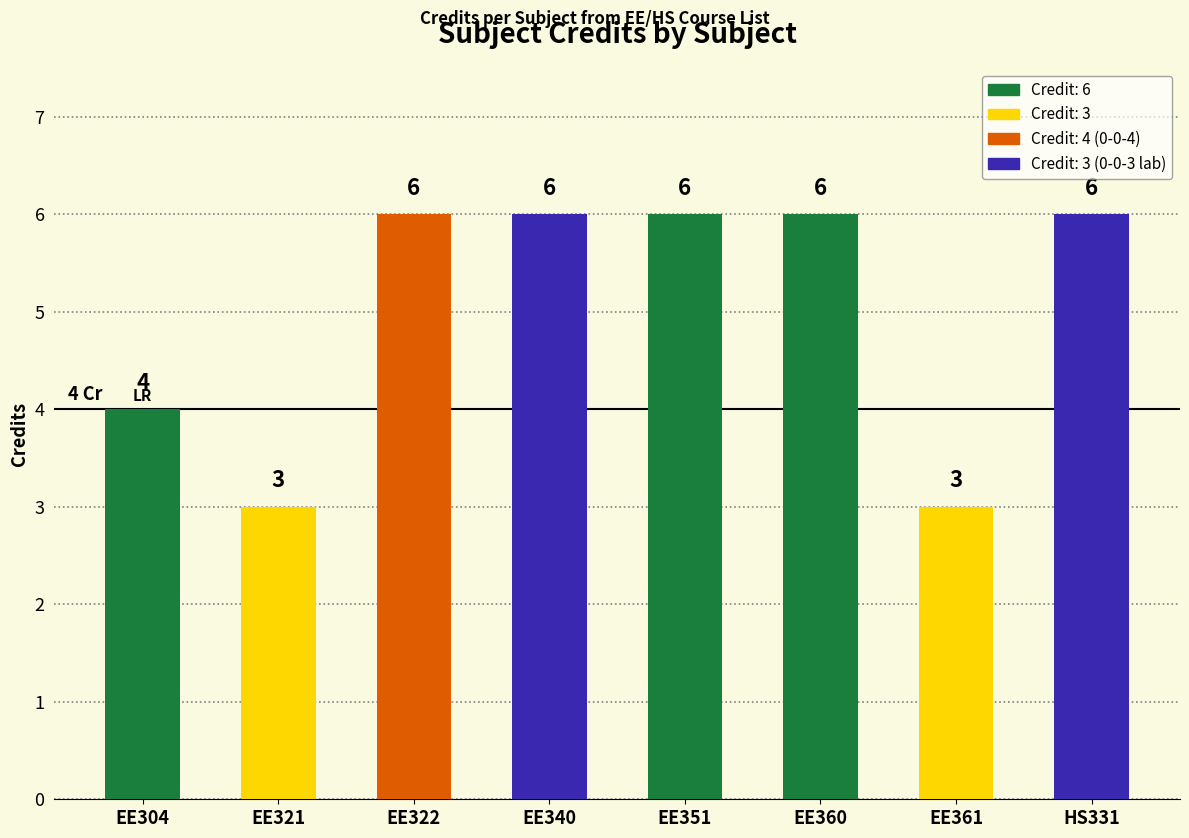

What is the maximum value shown in the chart?

6